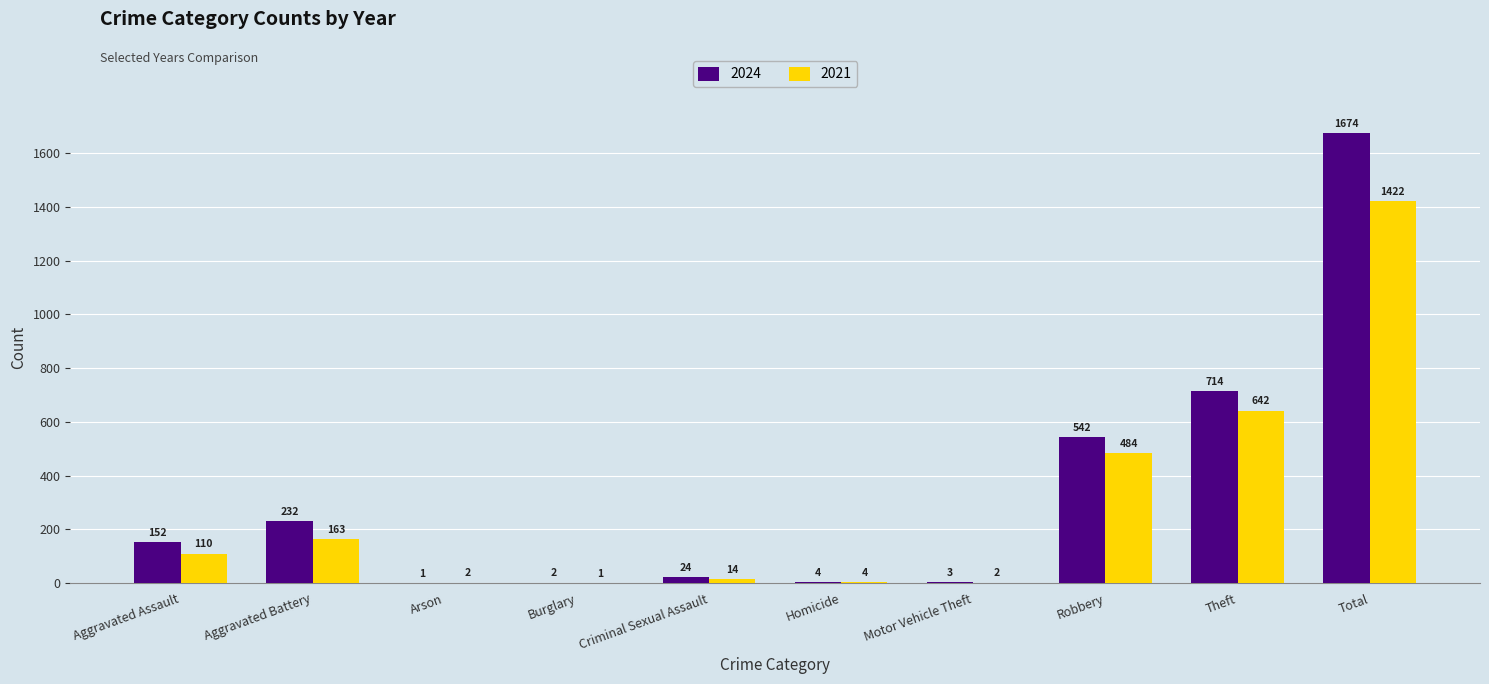

How many categories are shown in the chart?

10